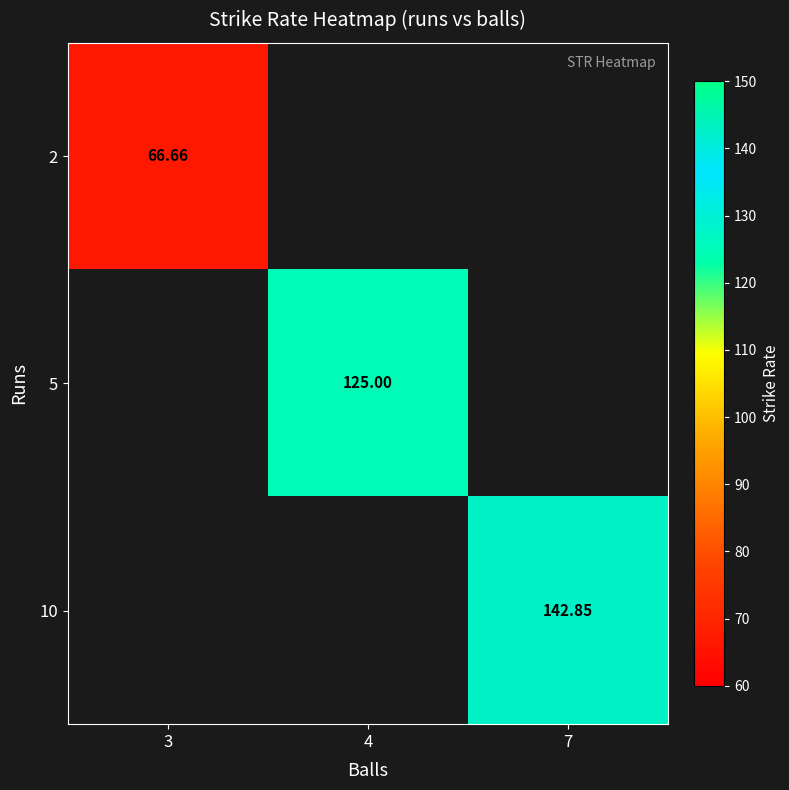

At which category does the chart reach its minimum across all series?

3